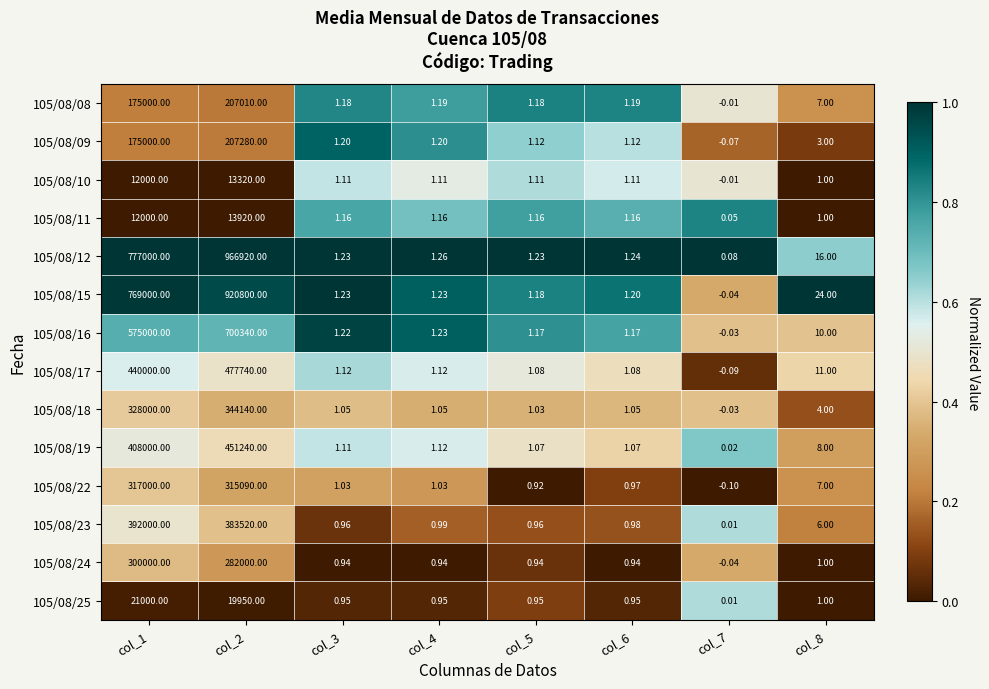

Is the value of 105/08/17 at col_8 greater than the value of 105/08/25 at col_7?

Yes